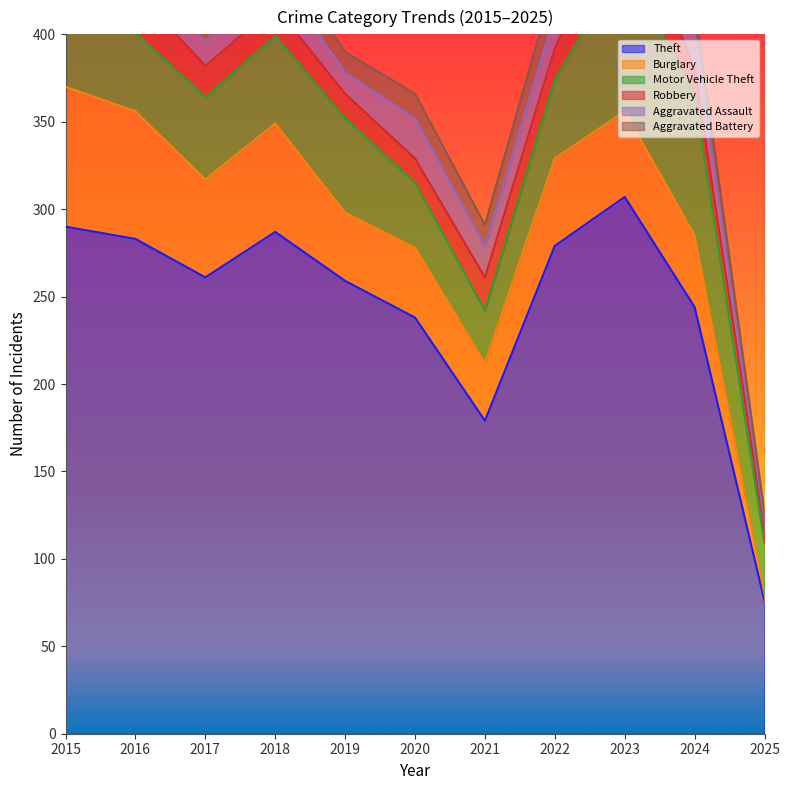

Is the value of Theft at 2025 greater than the value of Motor Vehicle Theft at 2023?

No